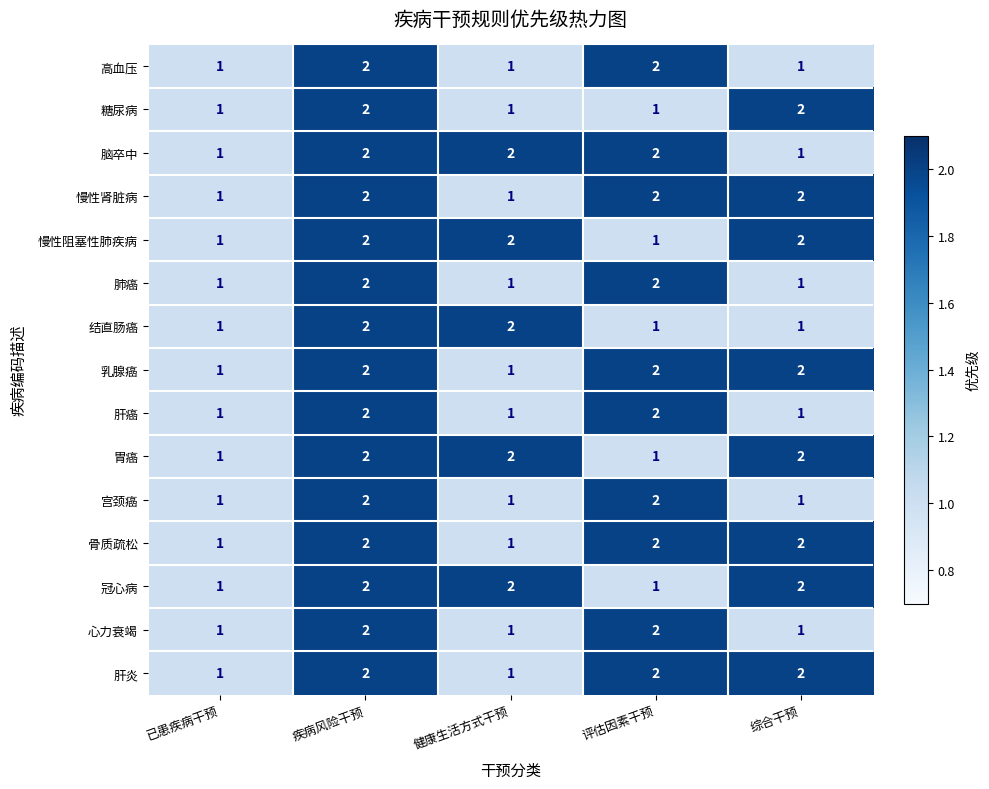

The value of 冠心病 at 综合干预 is 1. True or false?

False